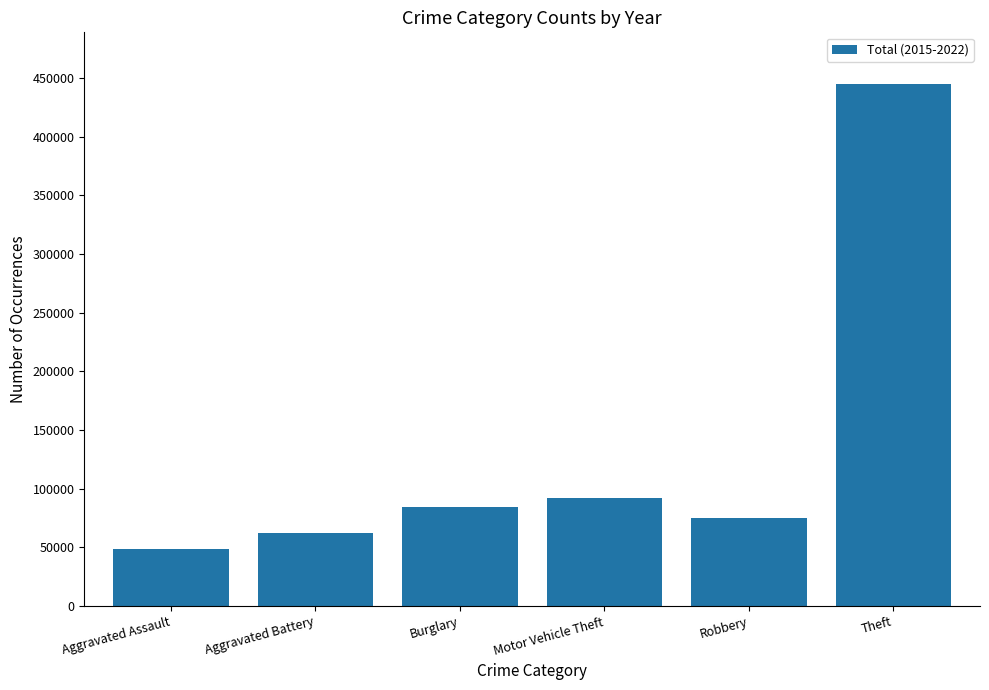

At which label is the value closest to 246297?

Motor Vehicle Theft